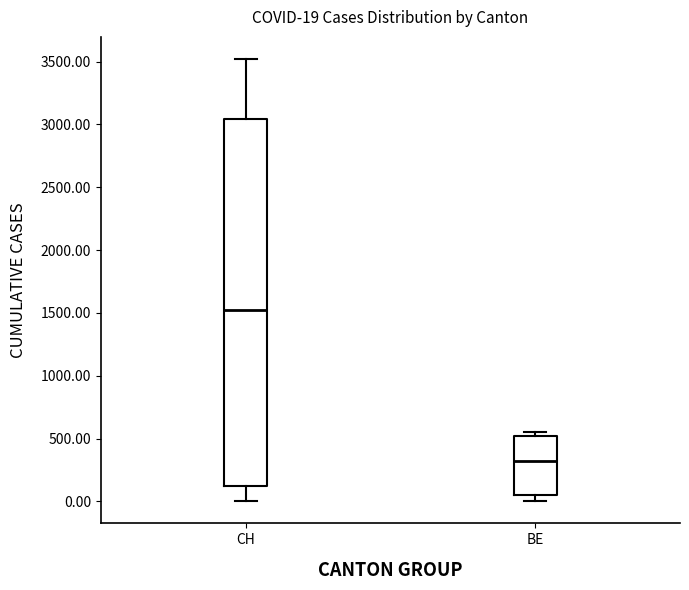

Comparing the boxes themselves (not the whiskers), which one is the tallest?

CH